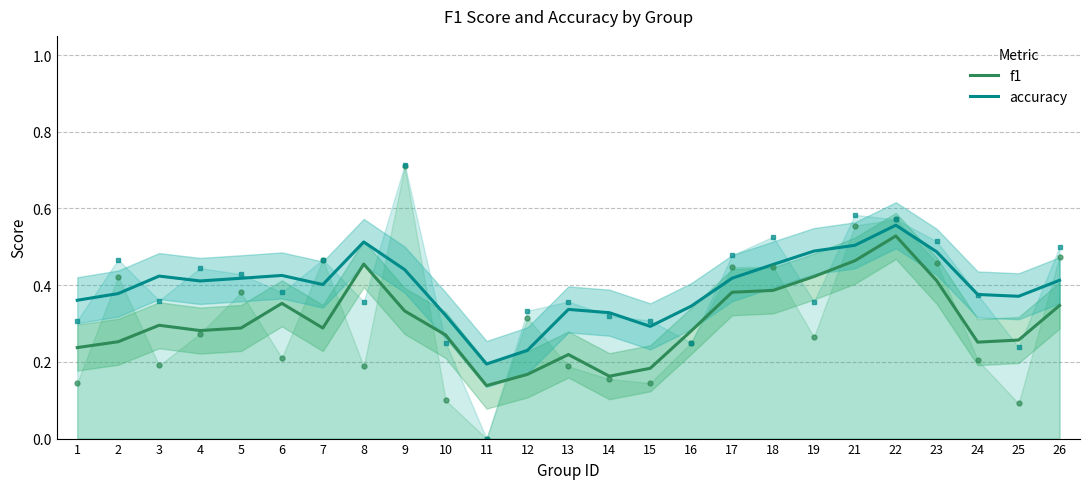

At which label is f1 closest to 0?

11